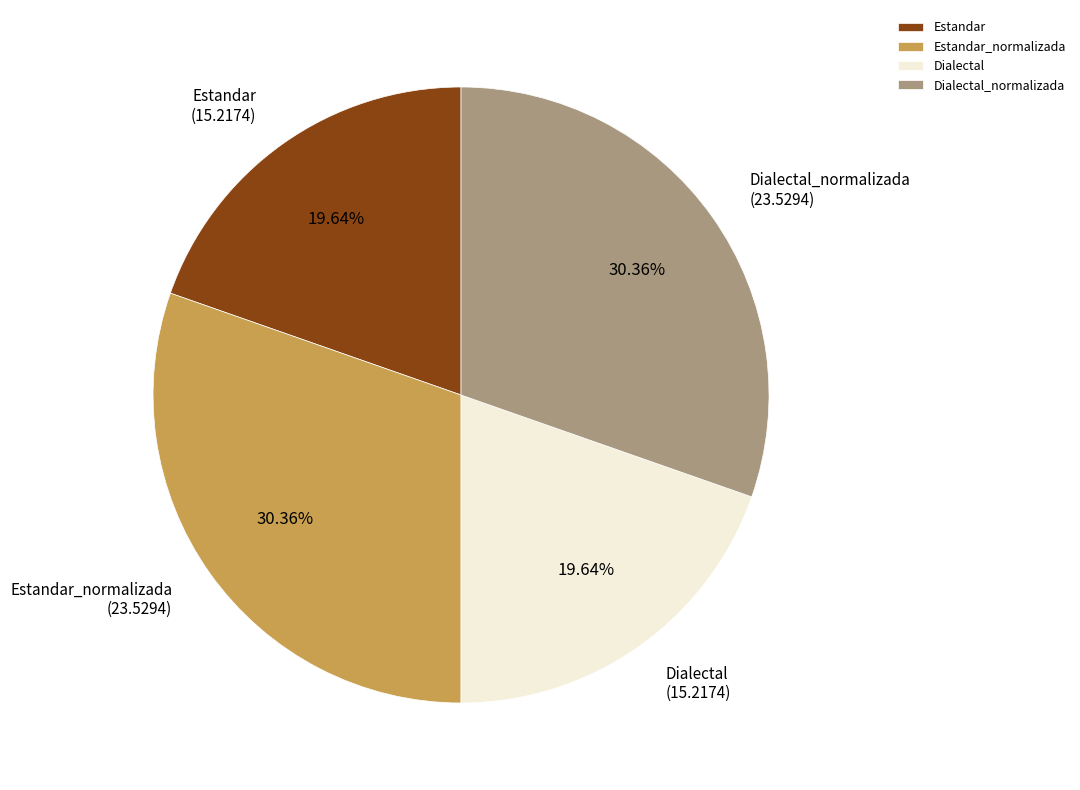

Is there a majority slice in this chart?

No